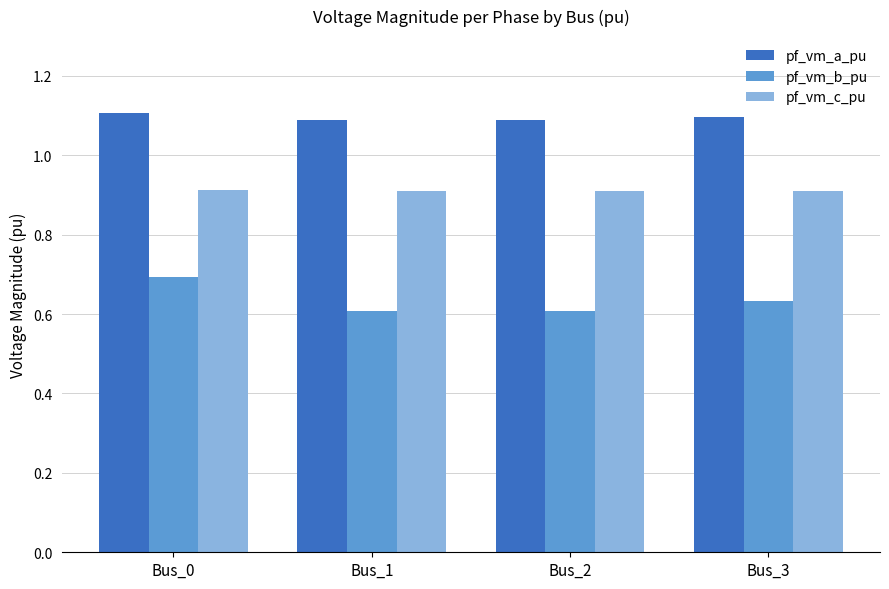

What is the approximate value of pf_vm_c_pu at Bus_1?

0.9